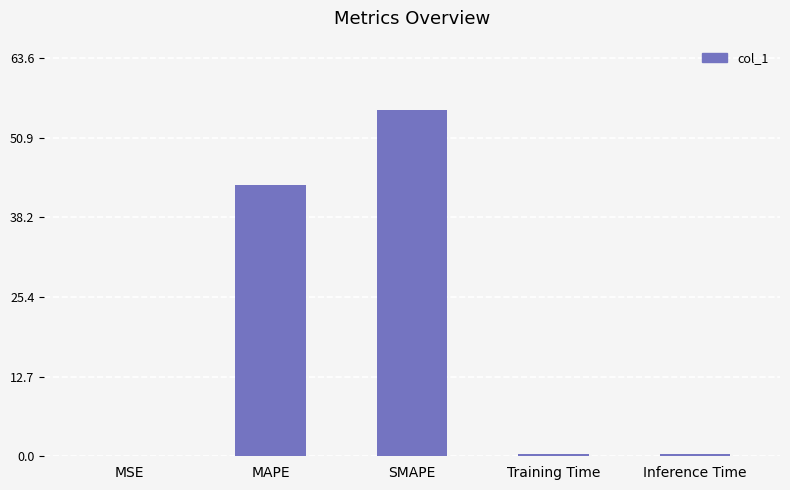

Between SMAPE and MAPE, which is larger?

SMAPE